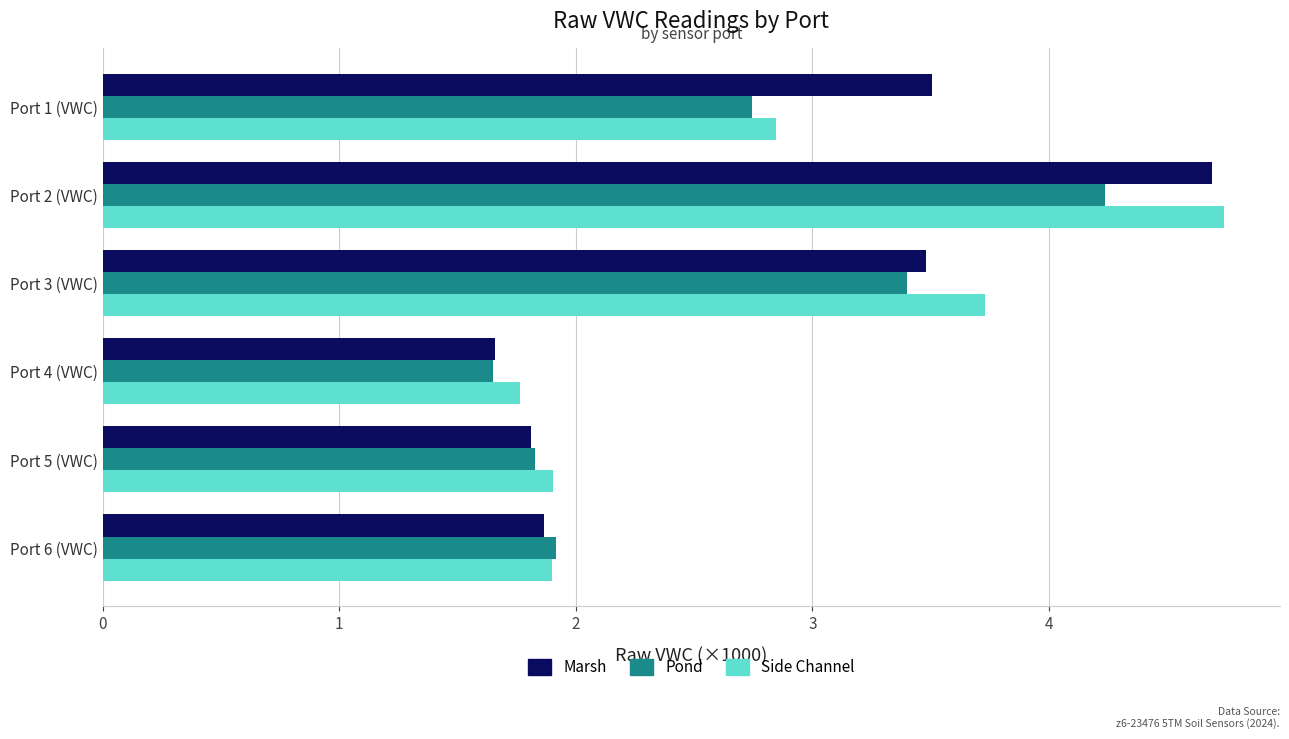

Which category has the highest value across all series?

Port 2 (VWC)